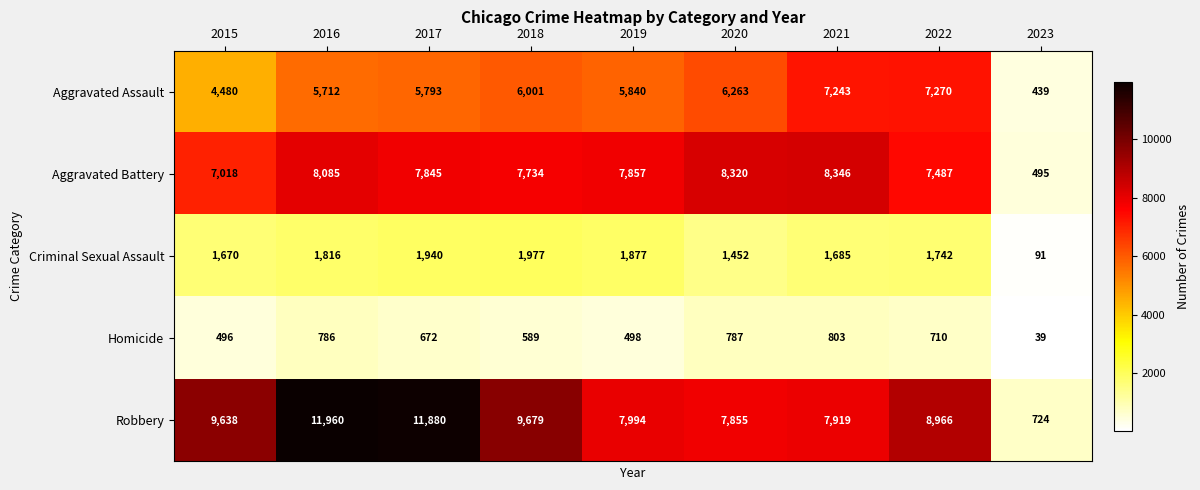

How many categories are shown in the chart?

9